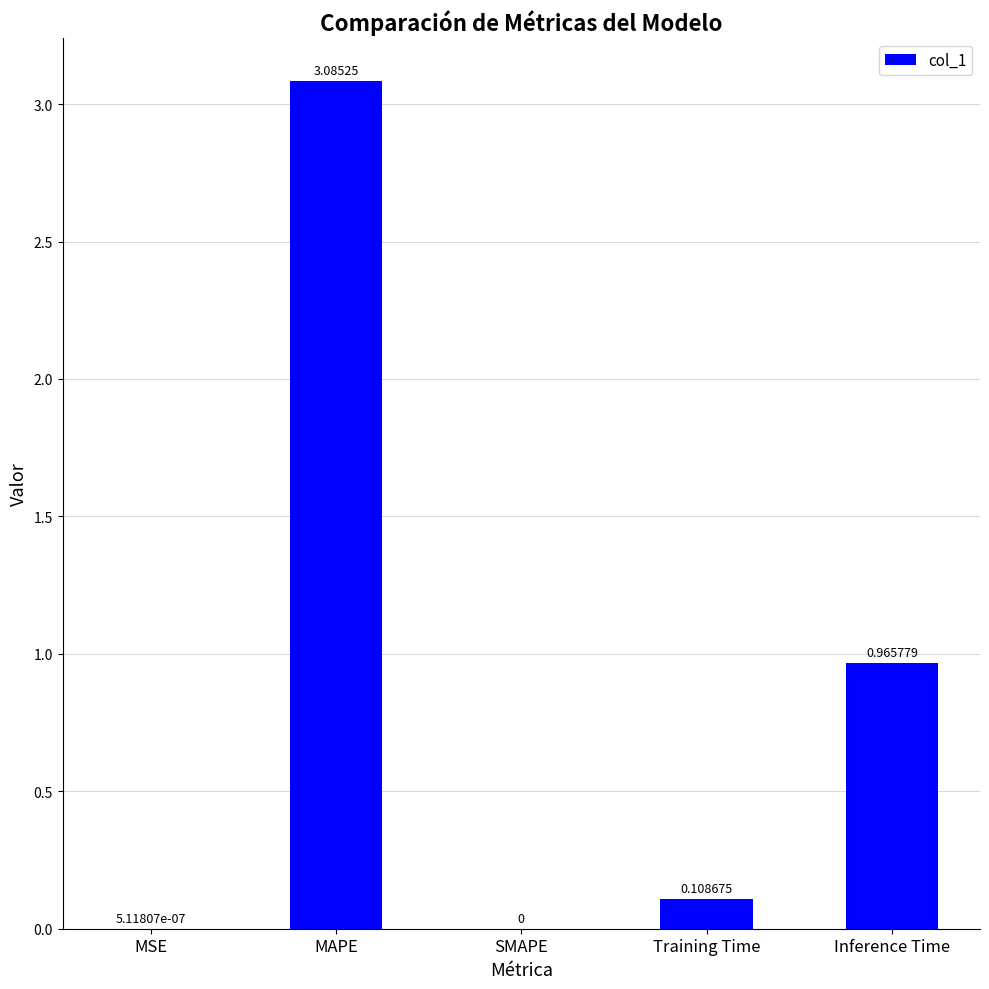

At which category does the chart reach its peak across all series?

MAPE